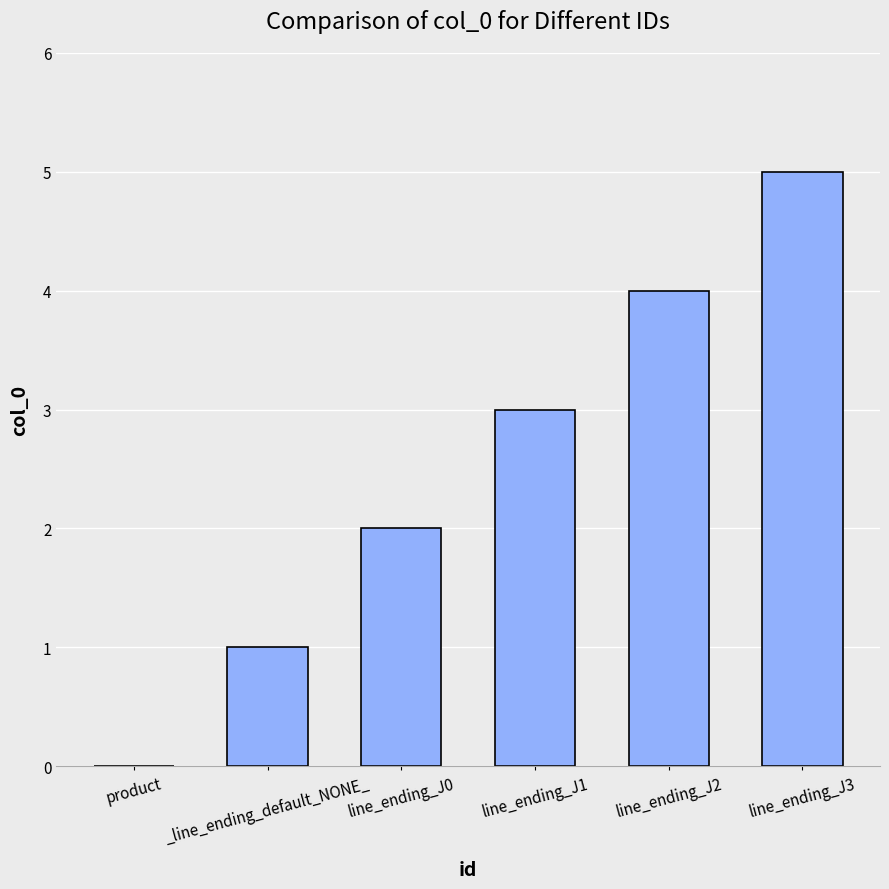

How many values are between 1 and 4?

4